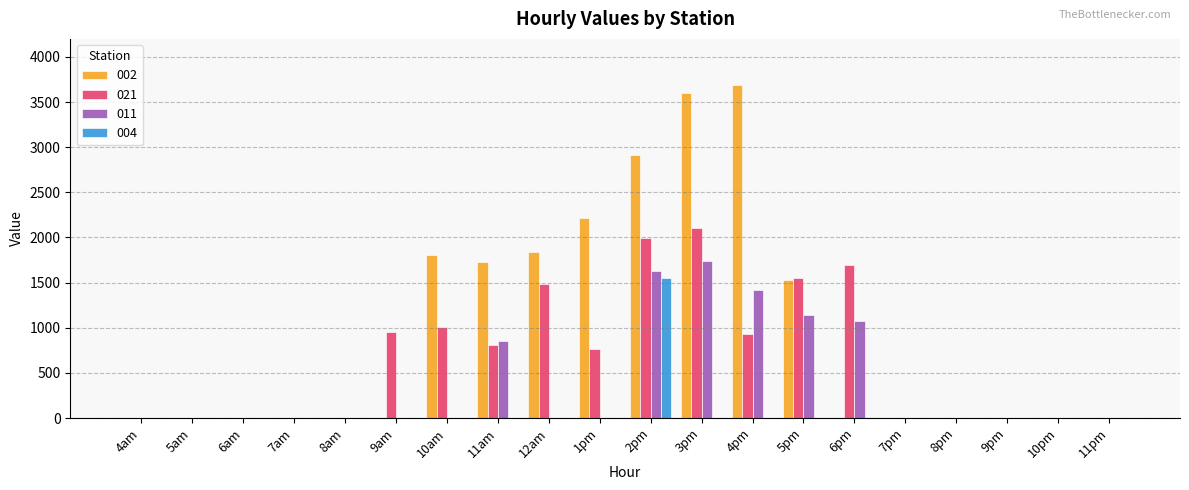

Reading left to right, extract all data points from this chart.

002: 4am=0.0	5am=0.0	6am=0.0	7am=0.0	8am=0.0	9am=0.0	10am=1803.8	11am=1733.6	12am=1844.4	1pm=2214.3	2pm=2910.3	3pm=3597.6	4pm=3687.3	5pm=1529.9	6pm=0.0	7pm=0.0	8pm=0.0	9pm=0.0	10pm=0.0	11pm=0.0
021: 4am=0.0	5am=0.0	6am=0.0	7am=0.0	8am=0.0	9am=949.2	10am=1008.5	11am=806.5	12am=1485.0	1pm=769.7	2pm=1990.1	3pm=2104.5	4pm=927.2	5pm=1547.2	6pm=1693.7	7pm=0.0	8pm=0.0	9pm=0.0	10pm=0.0	11pm=0.0
011: 4am=0.0	5am=0.0	6am=0.0	7am=0.0	8am=0.0	9am=0.0	10am=0.0	11am=853.1	12am=0.0	1pm=0.0	2pm=1631.4	3pm=1736.0	4pm=1421.0	5pm=1137.0	6pm=1079.3	7pm=0.0	8pm=0.0	9pm=0.0	10pm=0.0	11pm=0.0
004: 4am=0.0	5am=0.0	6am=0.0	7am=0.0	8am=0.0	9am=0.0	10am=0.0	11am=0.0	12am=0.0	1pm=0.0	2pm=1555.4	3pm=0.0	4pm=0.0	5pm=0.0	6pm=0.0	7pm=0.0	8pm=0.0	9pm=0.0	10pm=0.0	11pm=0.0